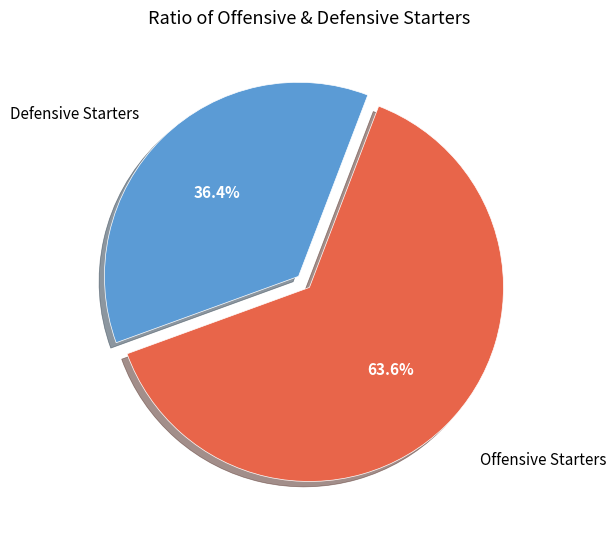

Does Defensive Starters account for over 50% of the chart?

No